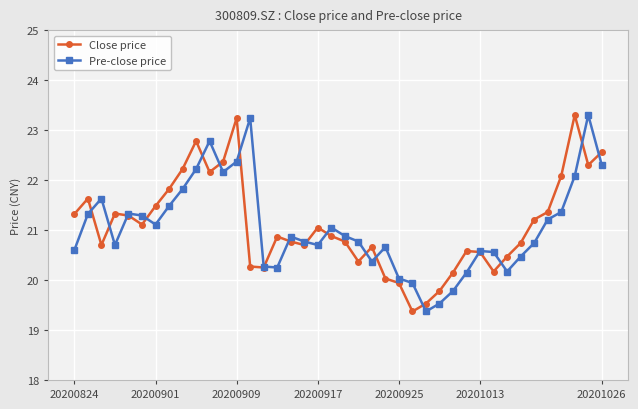

What is the value of the Close price point at the 28th from the left?

19.8